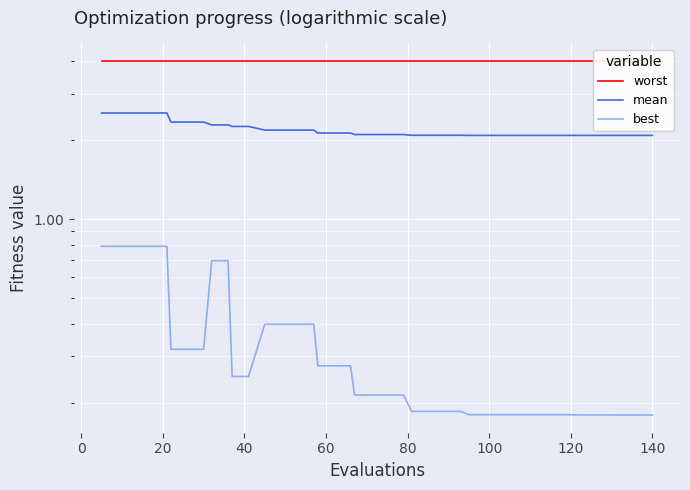

What is the minimum value for mean?

2.1